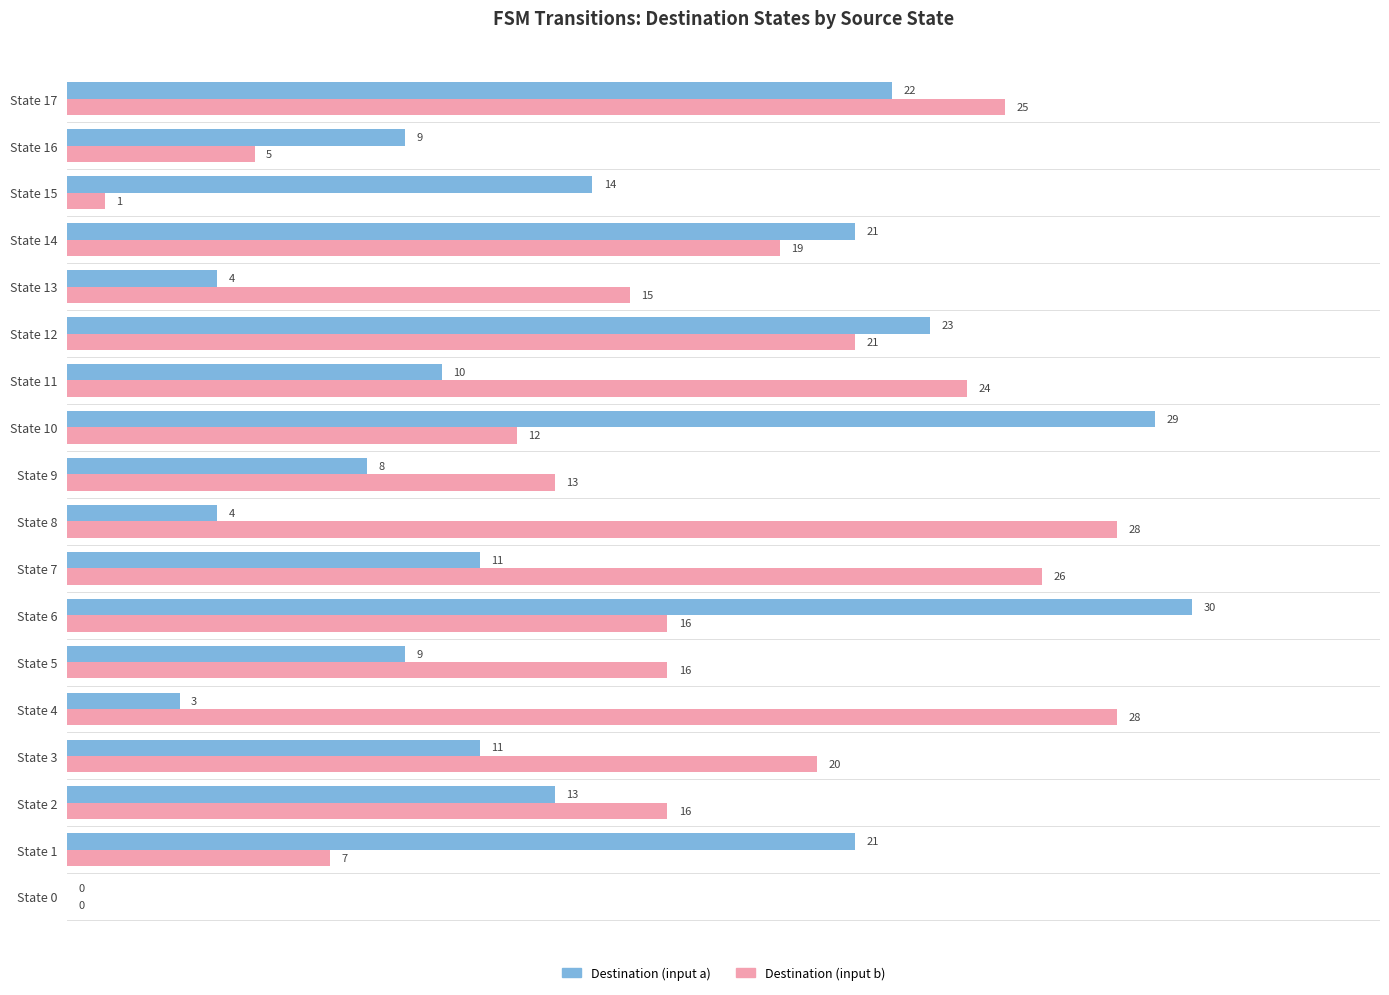

What is the sum of all Destination (input a) values?

242